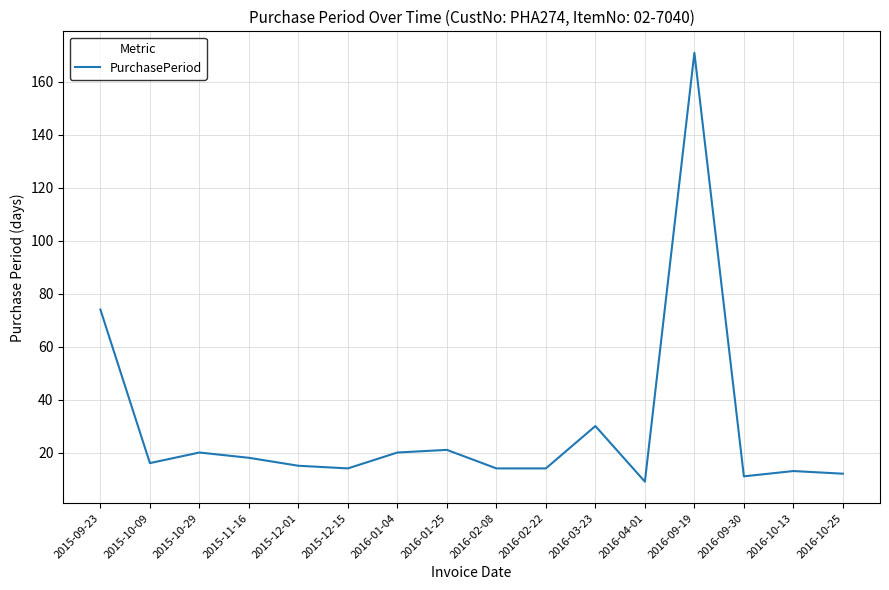

Is it true that the value at 2015-12-15 is 14?

True